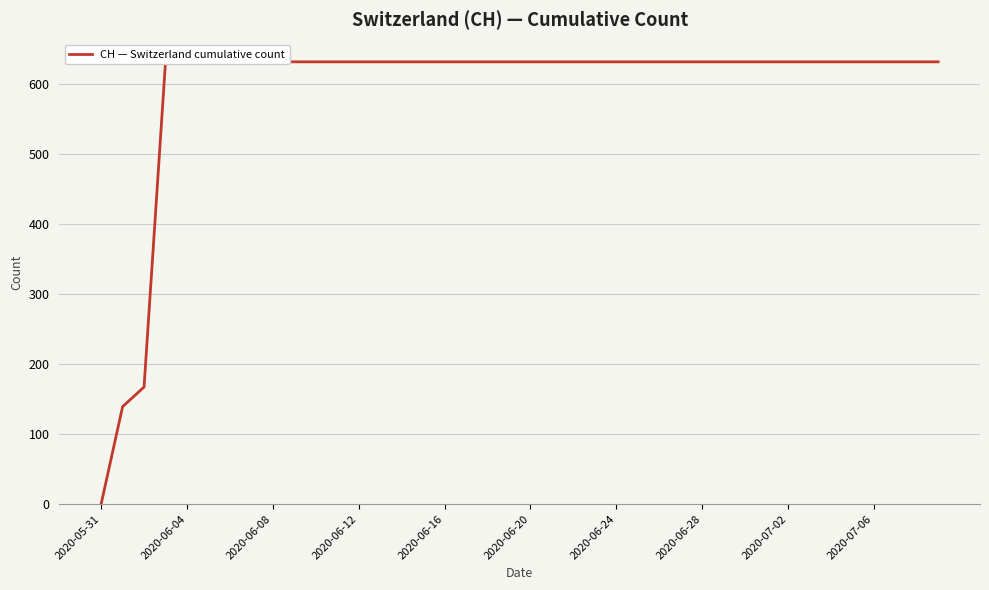

How many positive values are there?

39